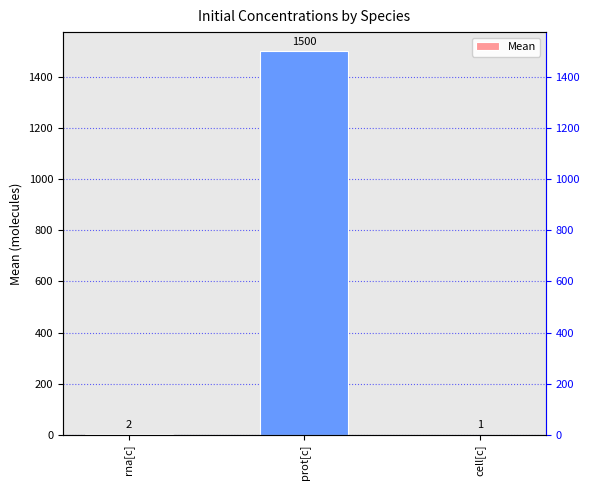

The chart shows a value of 2 at rna[c]. True or false?

True